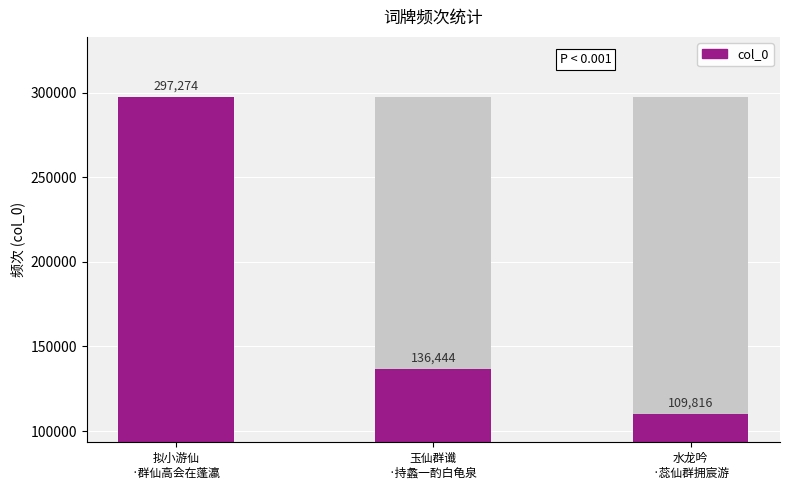

What value does the data have at 拟小游仙
·群仙高会在蓬瀛, to the nearest 10?

297270